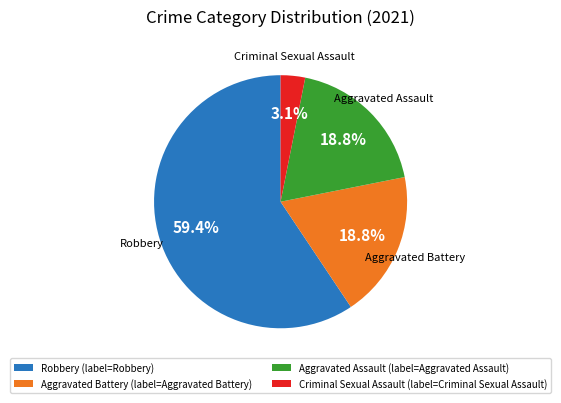

What is the ratio of the value at Robbery (label=Robbery) to the value at Aggravated Assault (label=Aggravated Assault)?

3.2